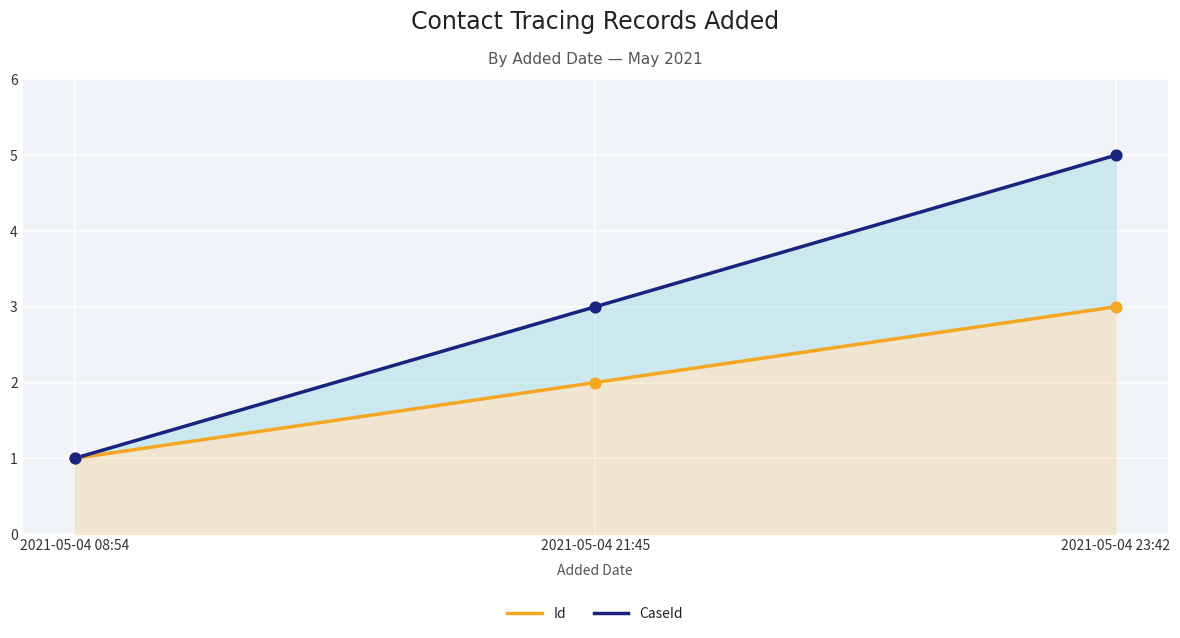

What is the total value across all series at 2021-05-04 08:54?

2